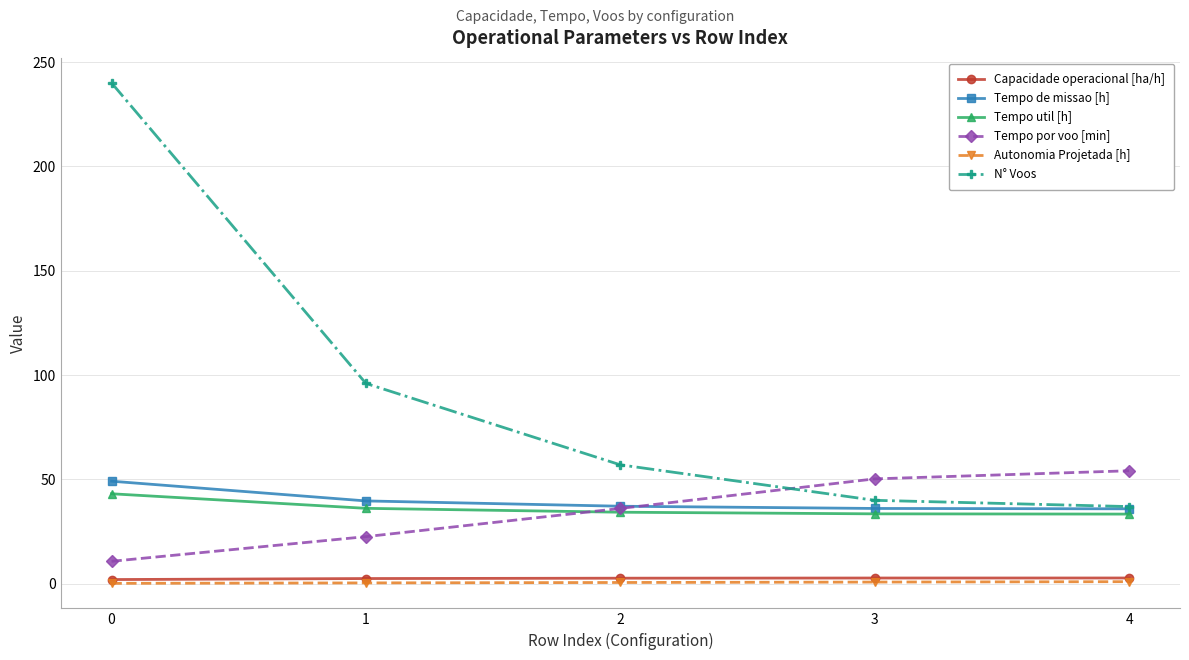

What is the total value across all series at 3?

163.5